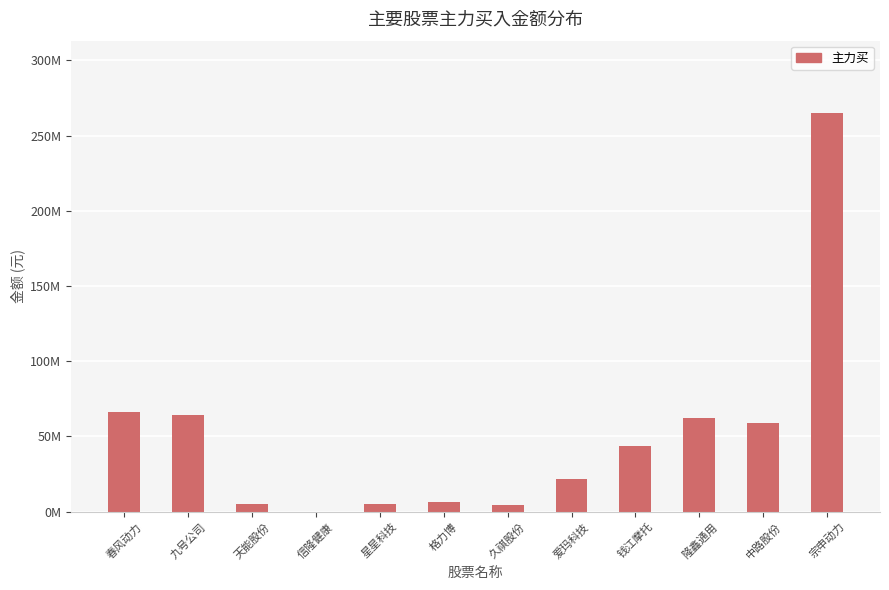

Are the bars horizontal?

No